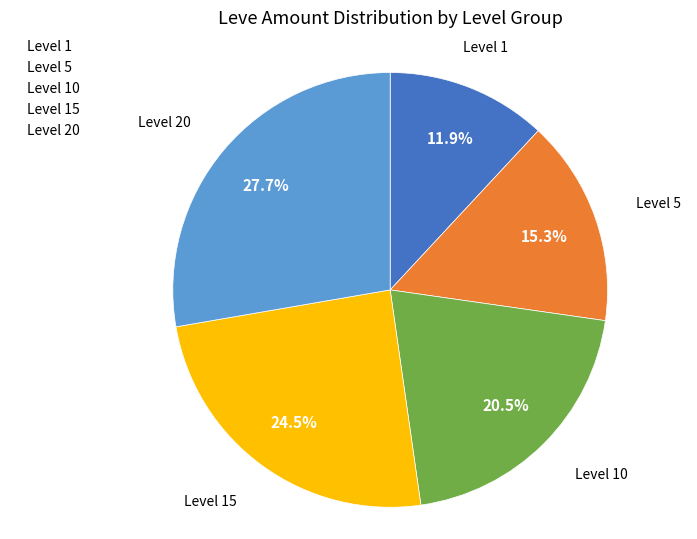

How much of the chart is everything except Level 15?

75.5%